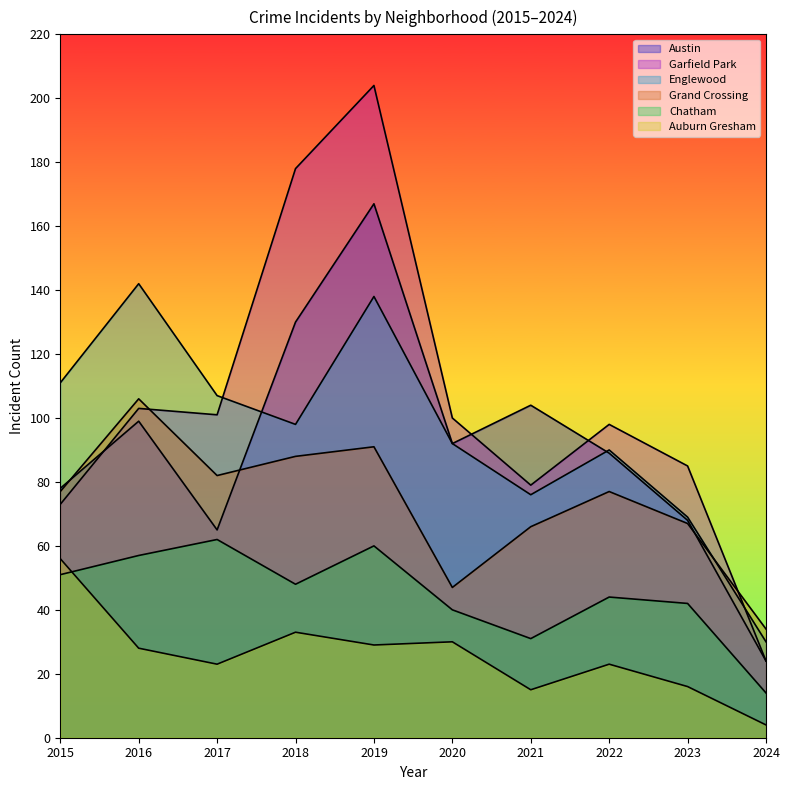

Which series has the largest total across all categories?

Garfield Park